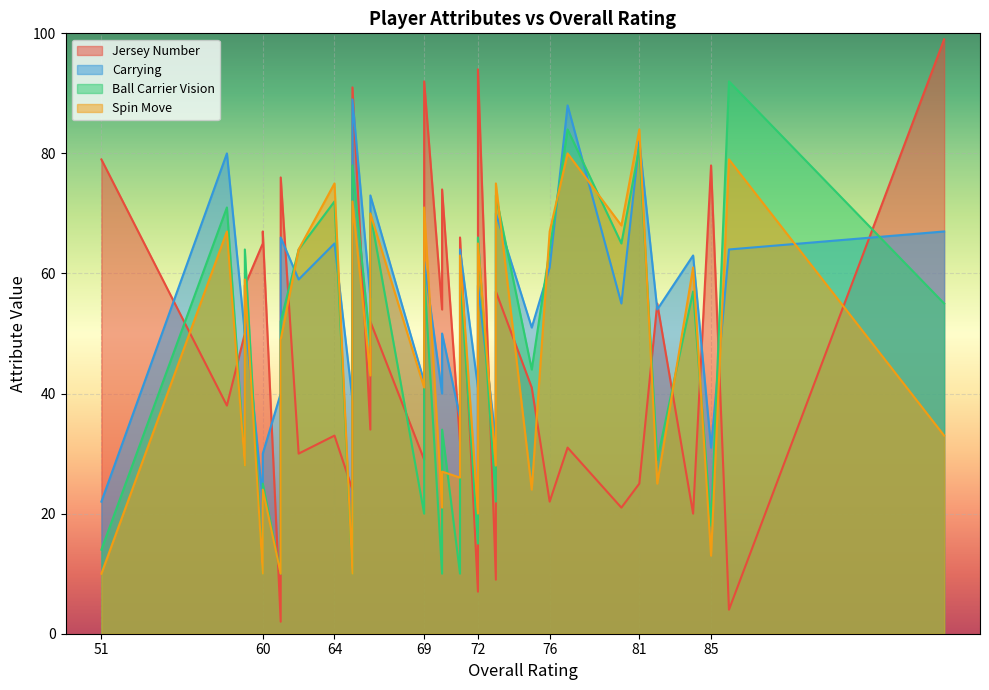

What is the sum of the Ball Carrier Vision values at 73 and 59?

50